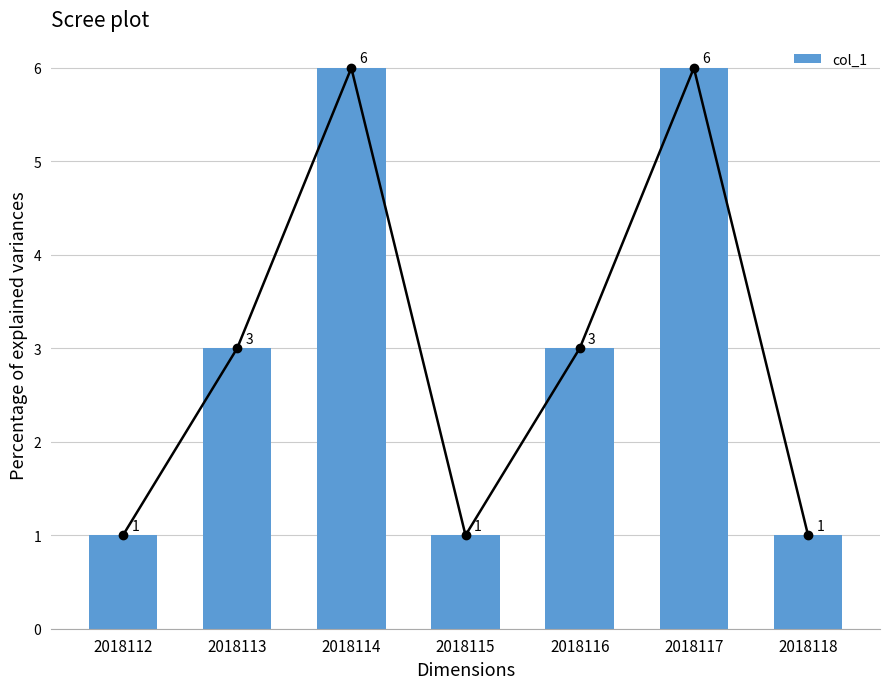

What is the sum of the values at 2018114 and 2018117?

12